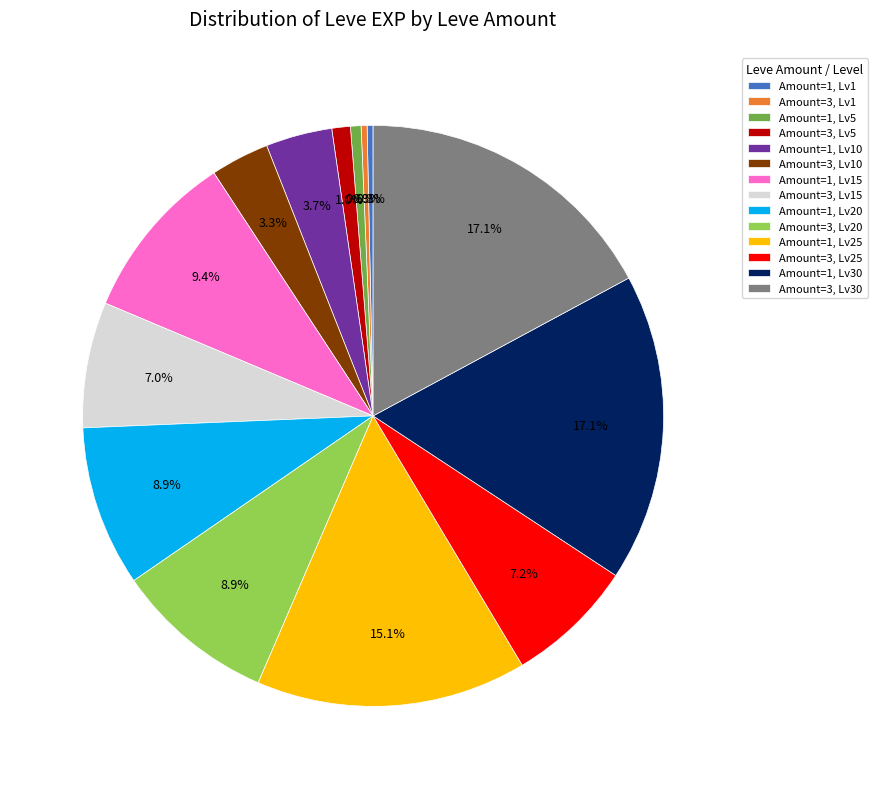

Is Amount=3, Lv5 the majority of the pie?

No